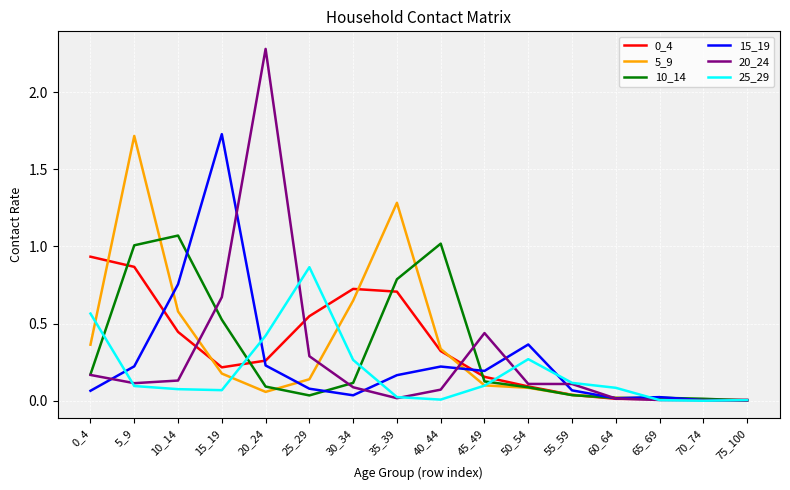

At which category does 15_19 reach its first local valley?

30_34